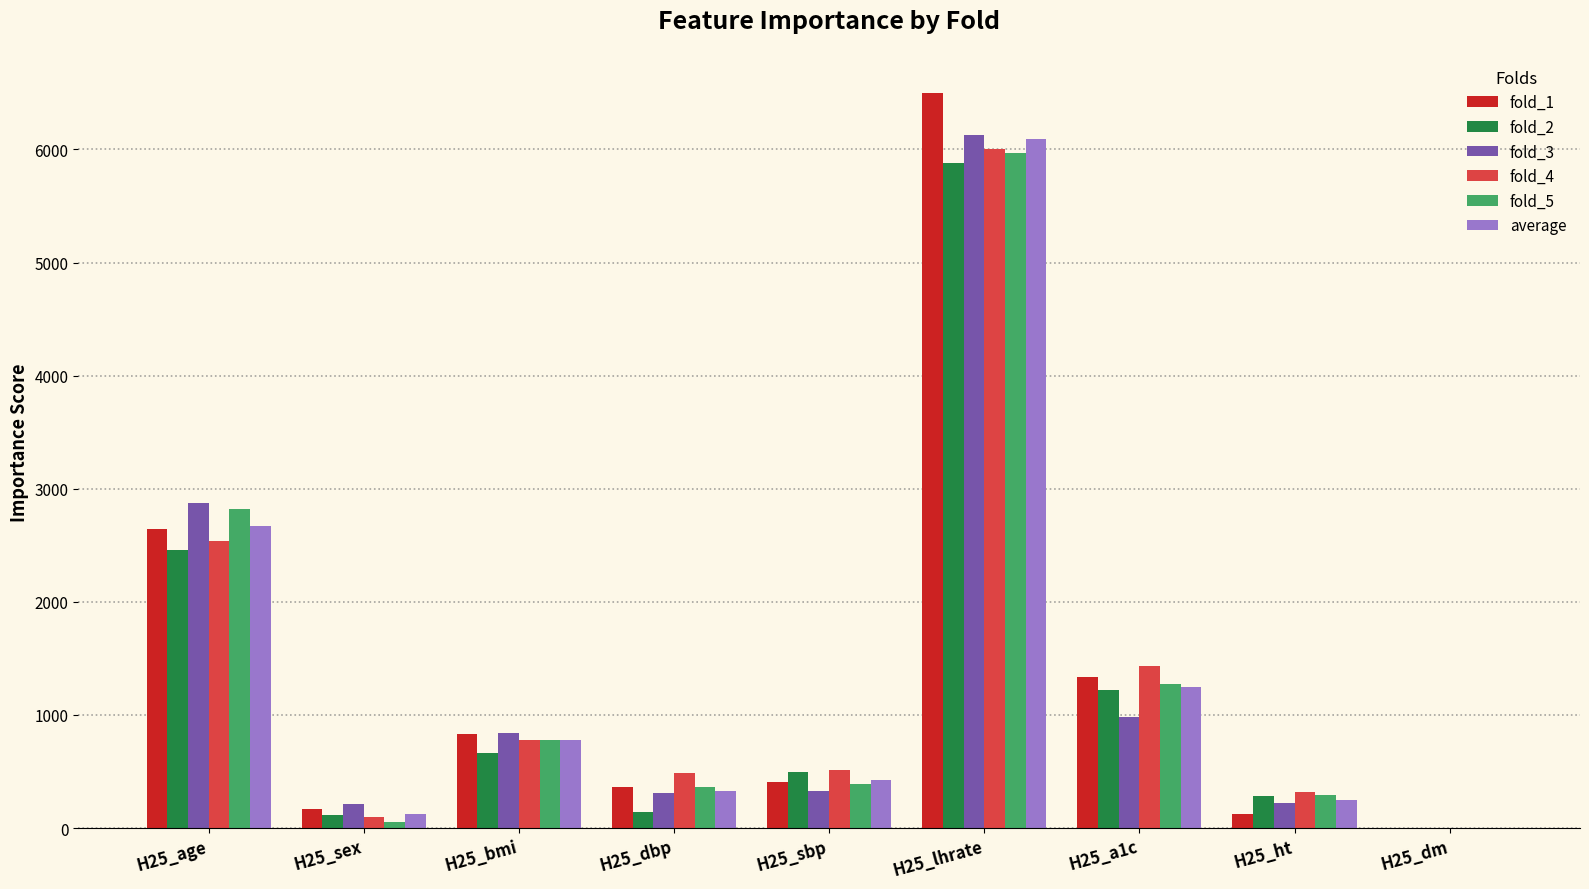

What is the sum of all fold_5 values?

11937.0